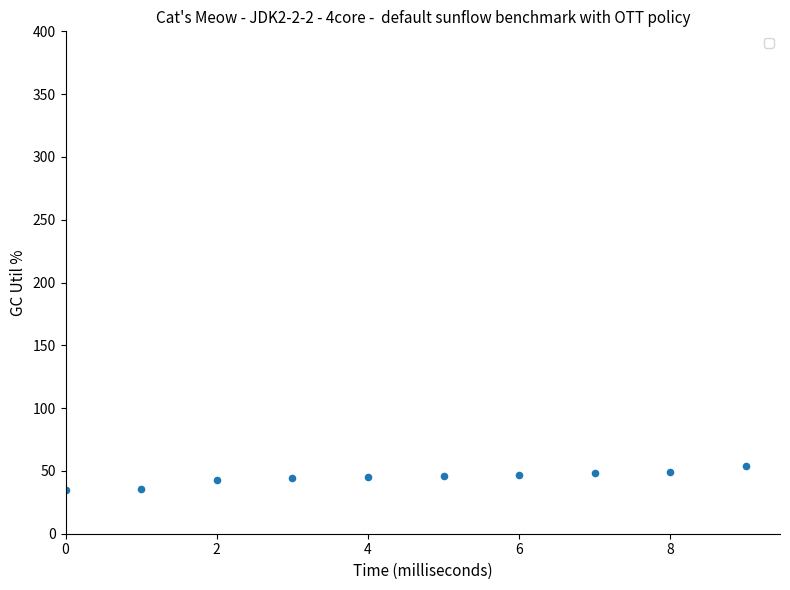

What is the range of Y values (max minus min)?

19